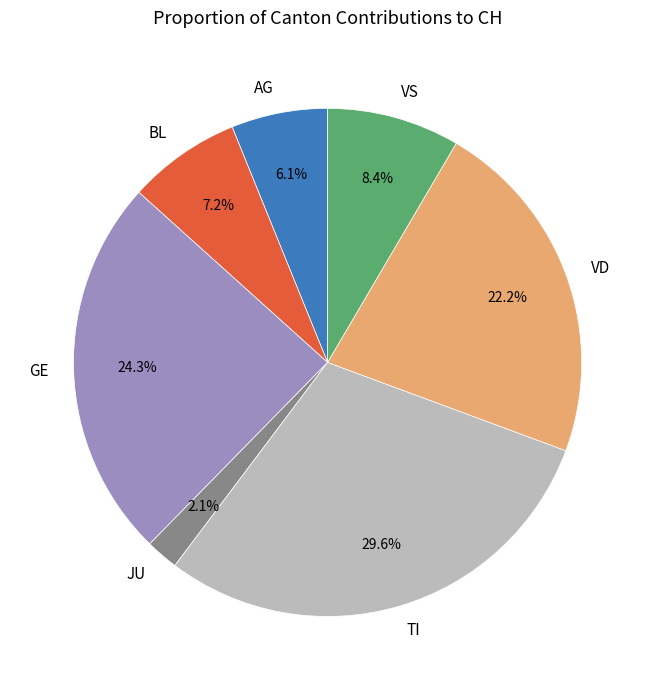

What is the largest slice in the pie chart?

TI